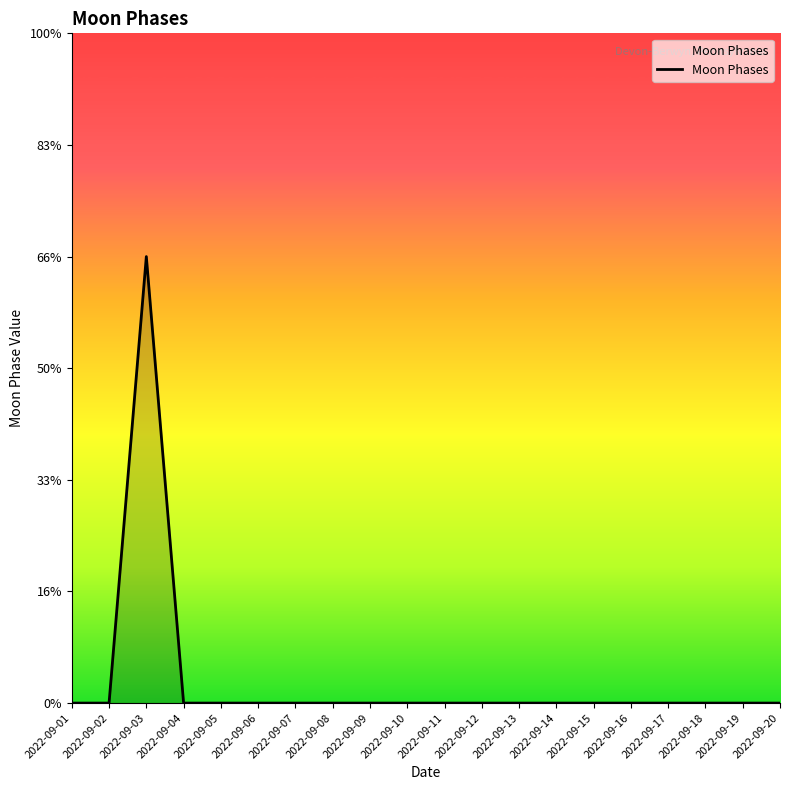

Rank the categories by value from highest to lowest.

2022-09-03, 2022-09-01, 2022-09-02, 2022-09-04, 2022-09-05, 2022-09-06, 2022-09-07, 2022-09-08, 2022-09-09, 2022-09-10, 2022-09-11, 2022-09-12, 2022-09-13, 2022-09-14, 2022-09-15, 2022-09-16, 2022-09-17, 2022-09-18, 2022-09-19, 2022-09-20